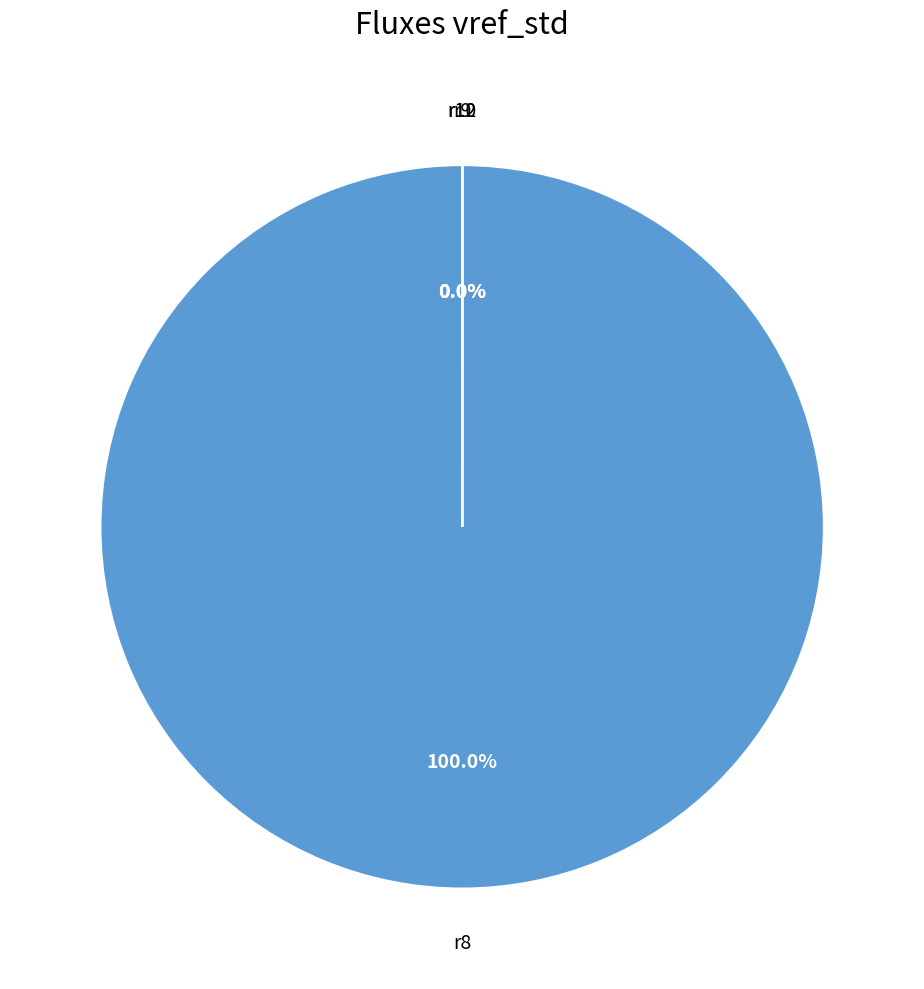

Does any single category account for the majority?

Yes